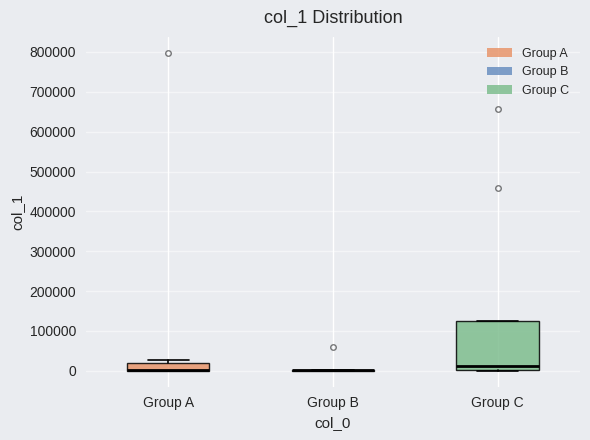

Reading left to right, transcribe this box plot: for each box, give where its median line is, the range the box spans, and where its two whiskers end, as read against the y-axis. The values are not printed on the chart, so give them approximately, as read against the axis.

Group A: median 0 (drawn on the box's lower edge), box 0 to 20000, whiskers 0 to 30000
Group B: box collapsed to a line at 0, whiskers 0 to 0
Group C: median 10000, box 0 to 130000, whiskers 0 to 130000